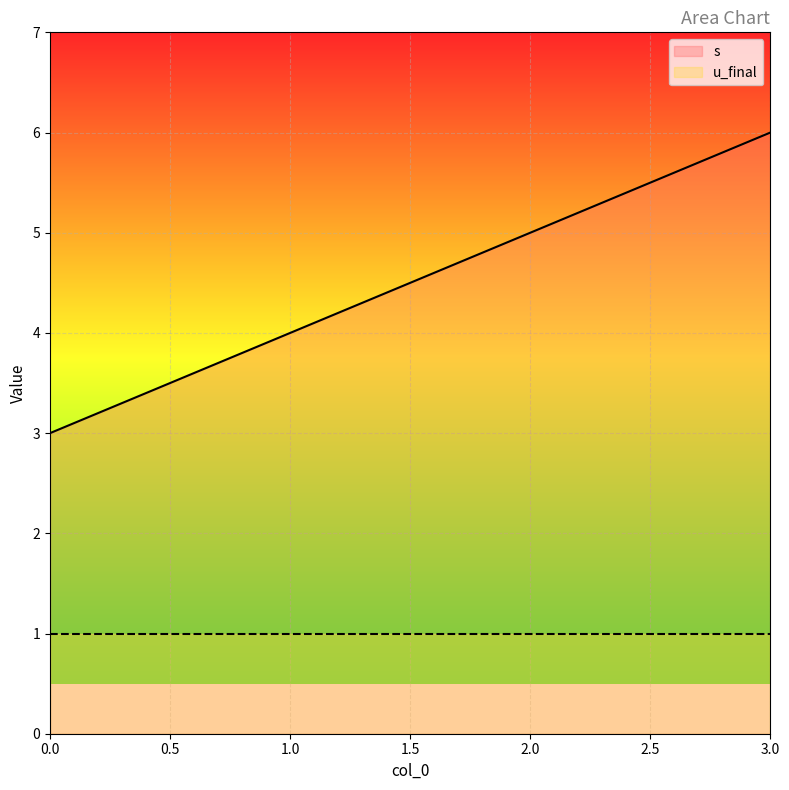

Between 1 and 2, which is larger?

2